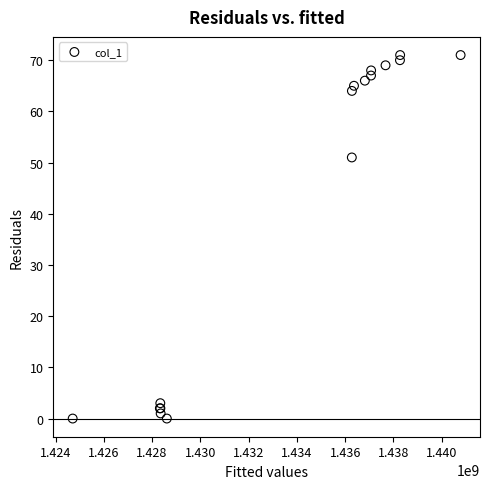

What Y value in the scatter plot is closest to 35?

51